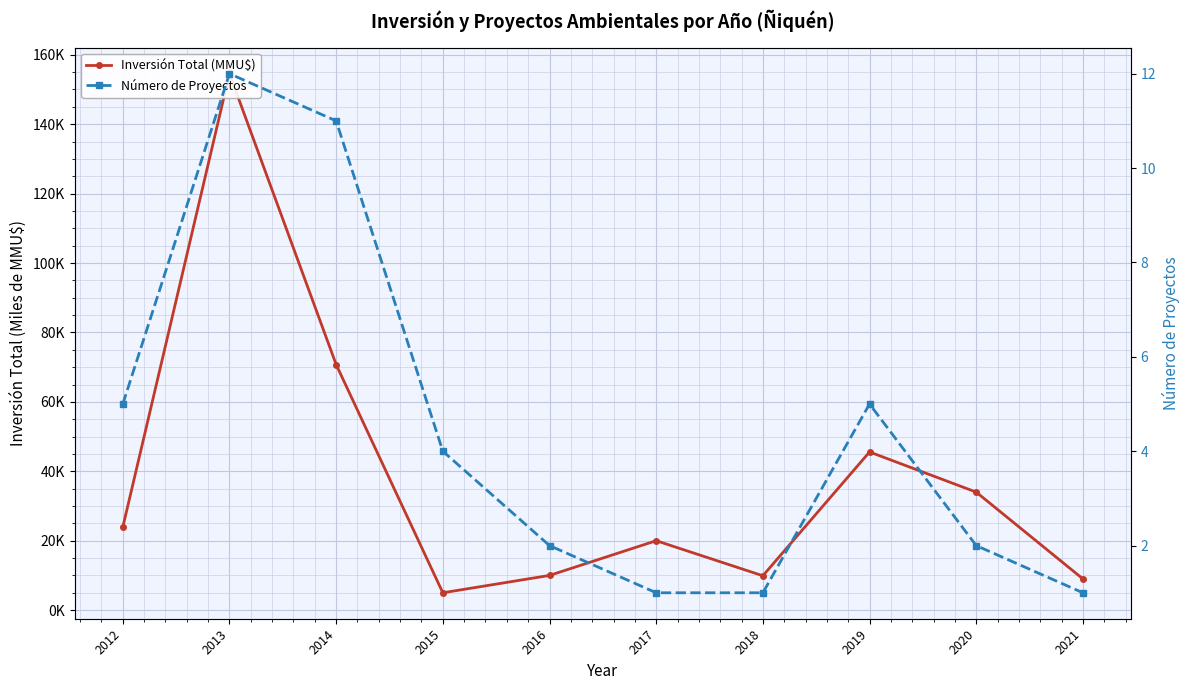

Between 2013 and 2012, which is larger?

2013